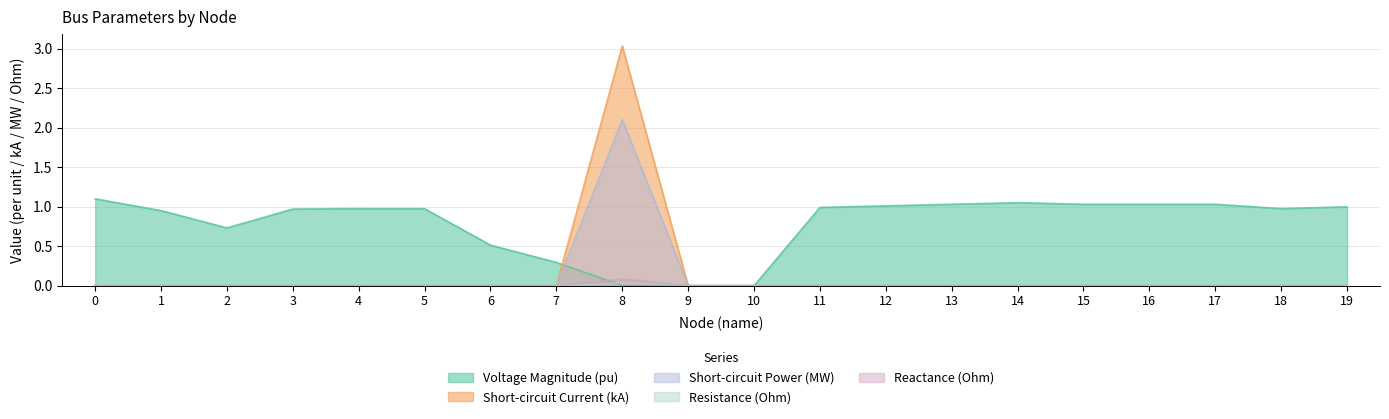

True or false: pf_ikss_ka has more than 1 points higher than both neighbors.

False